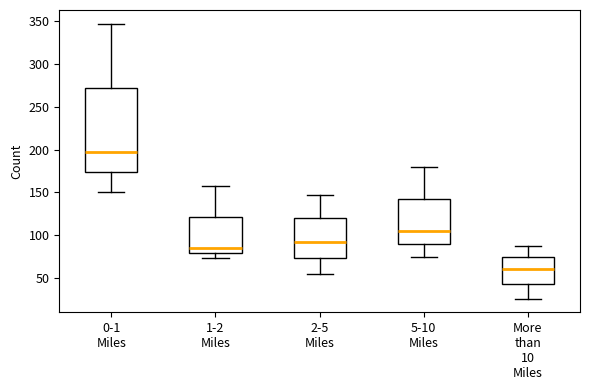

Reading left to right, transcribe this box plot: for each box, give where its median line is, the range the box spans, and where its two whiskers end, as read against the y-axis. The values are not printed on the chart, so give them approximately, as read against the axis.

0-1 Miles: median 195, box 175 to 270, whiskers 150 to 345
1-2 Miles: median 85, box 80 to 120, whiskers 75 to 160
2-5 Miles: median 90, box 75 to 120, whiskers 55 to 145
5-10 Miles: median 105, box 90 to 145, whiskers 75 to 180
More than 10 Miles: median 60, box 45 to 75, whiskers 25 to 85